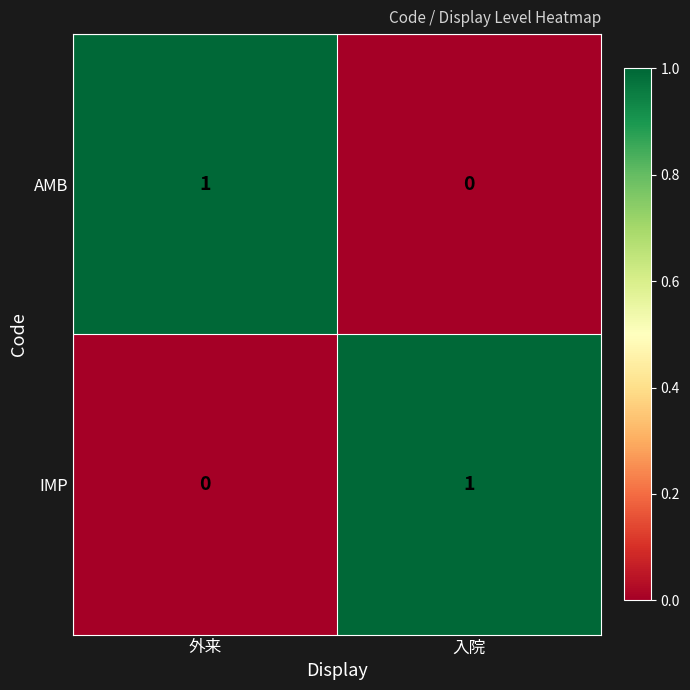

Is it true that AMB equals 0 at 入院?

True